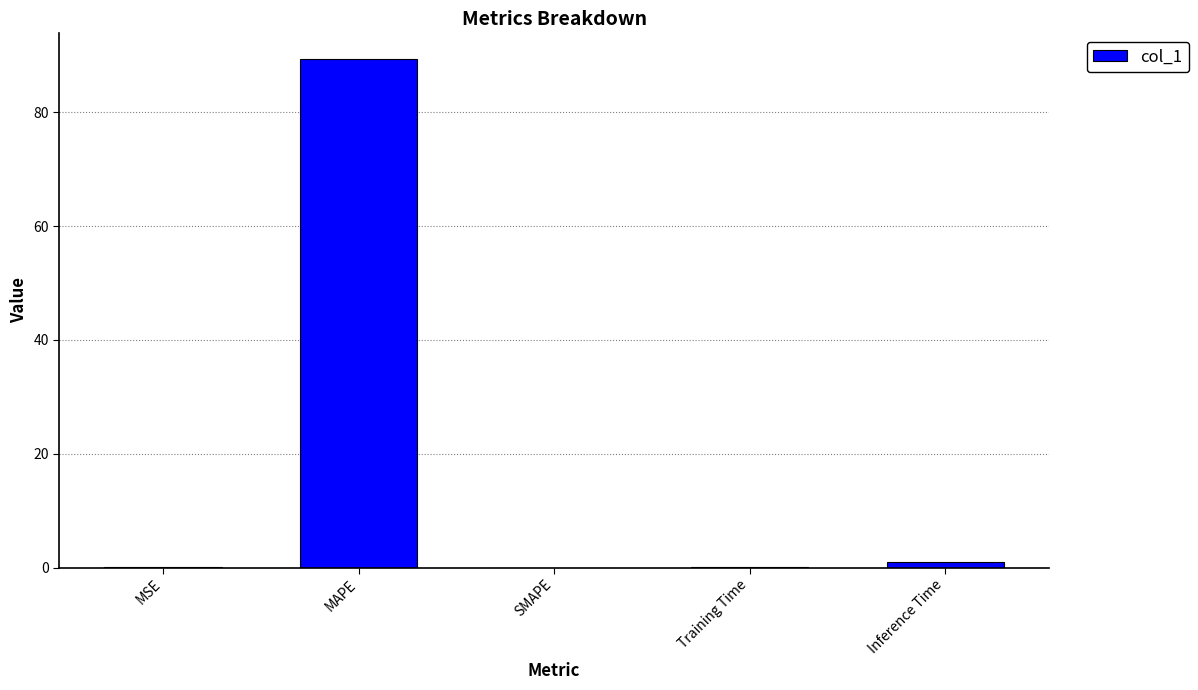

Which has a higher value, SMAPE or MAPE?

MAPE